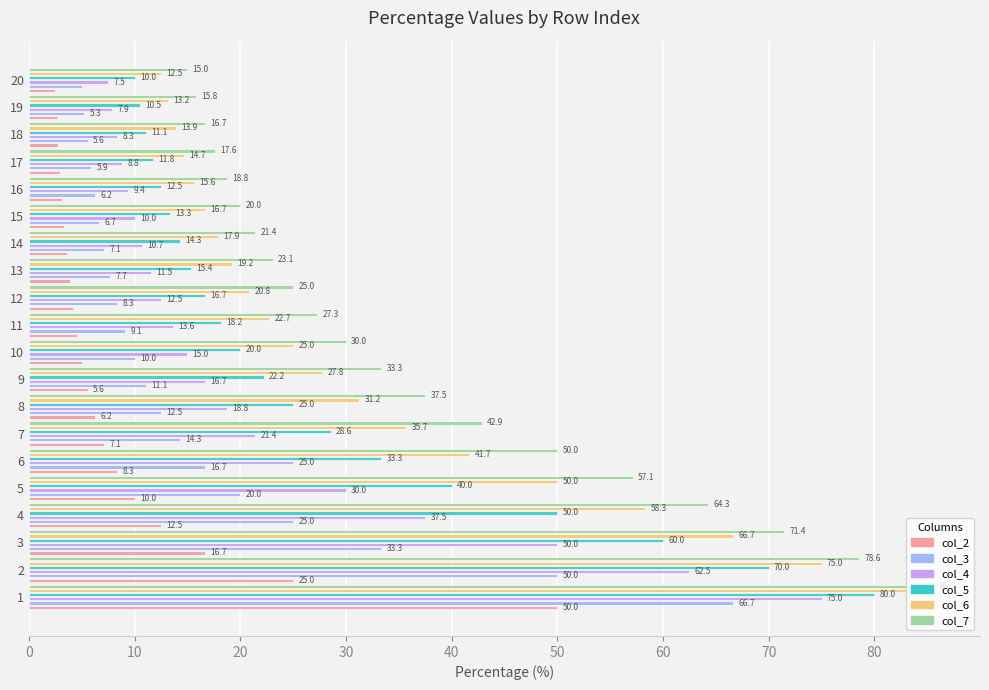

How many values in the col_2 series are below 5?

10